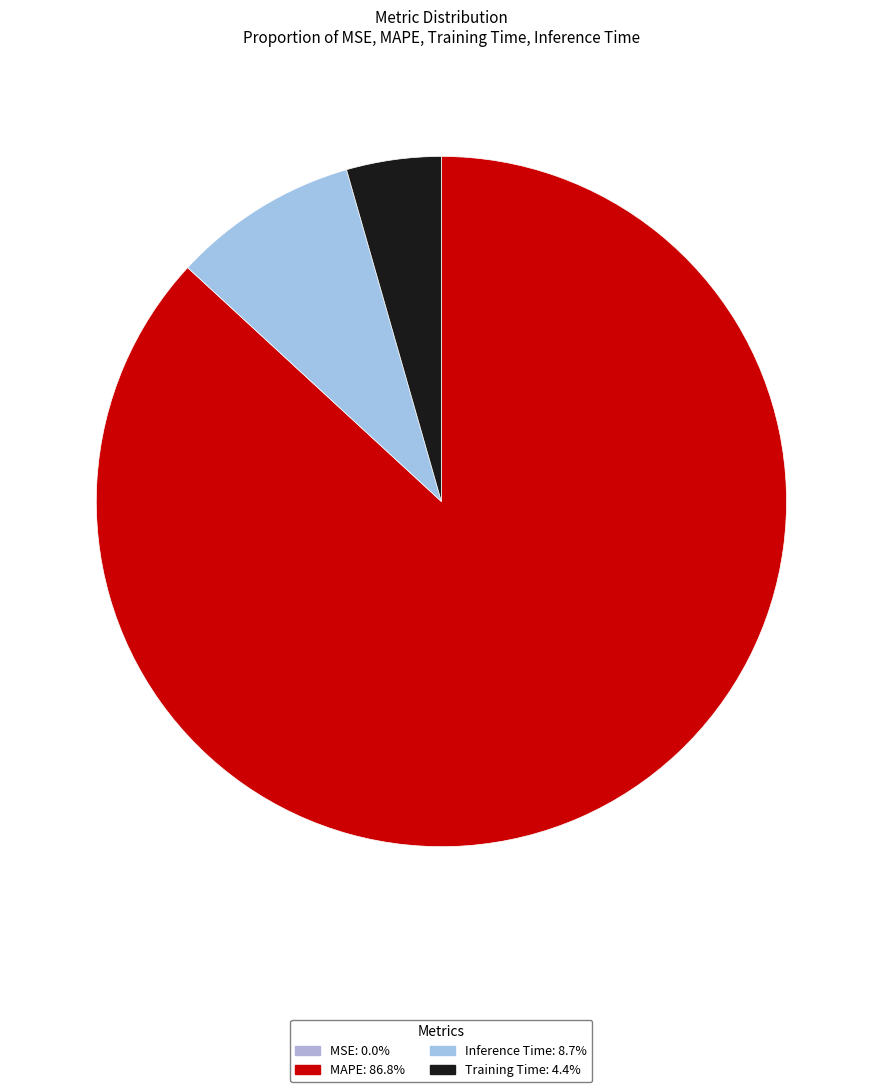

How many segments does this pie chart have?

4